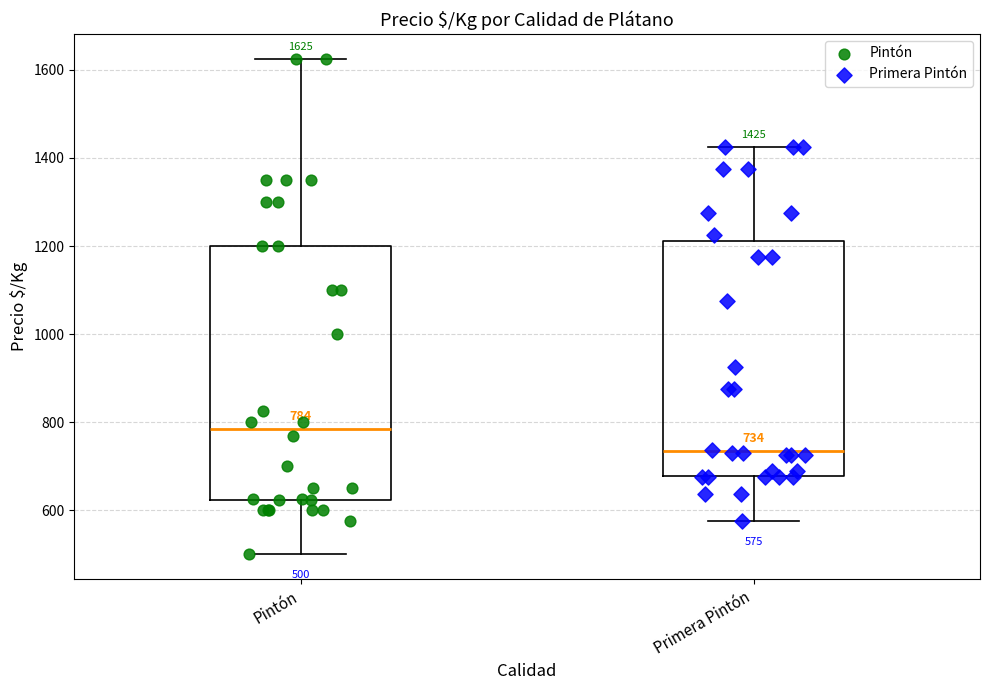

Which box is the tallest, from its lower edge to its upper edge?

Pintón